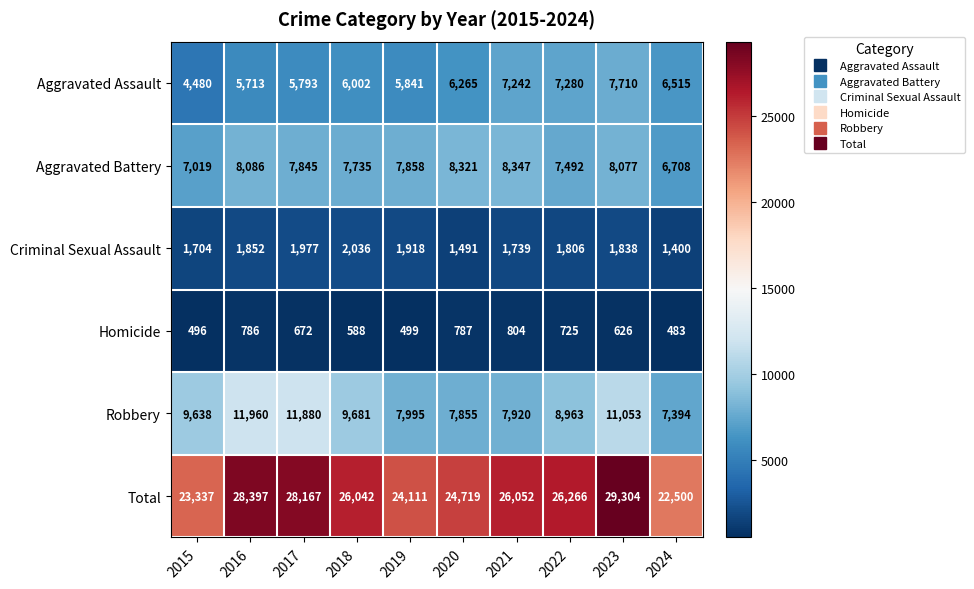

What is the spread (max minus min) of values at 2015?

22841